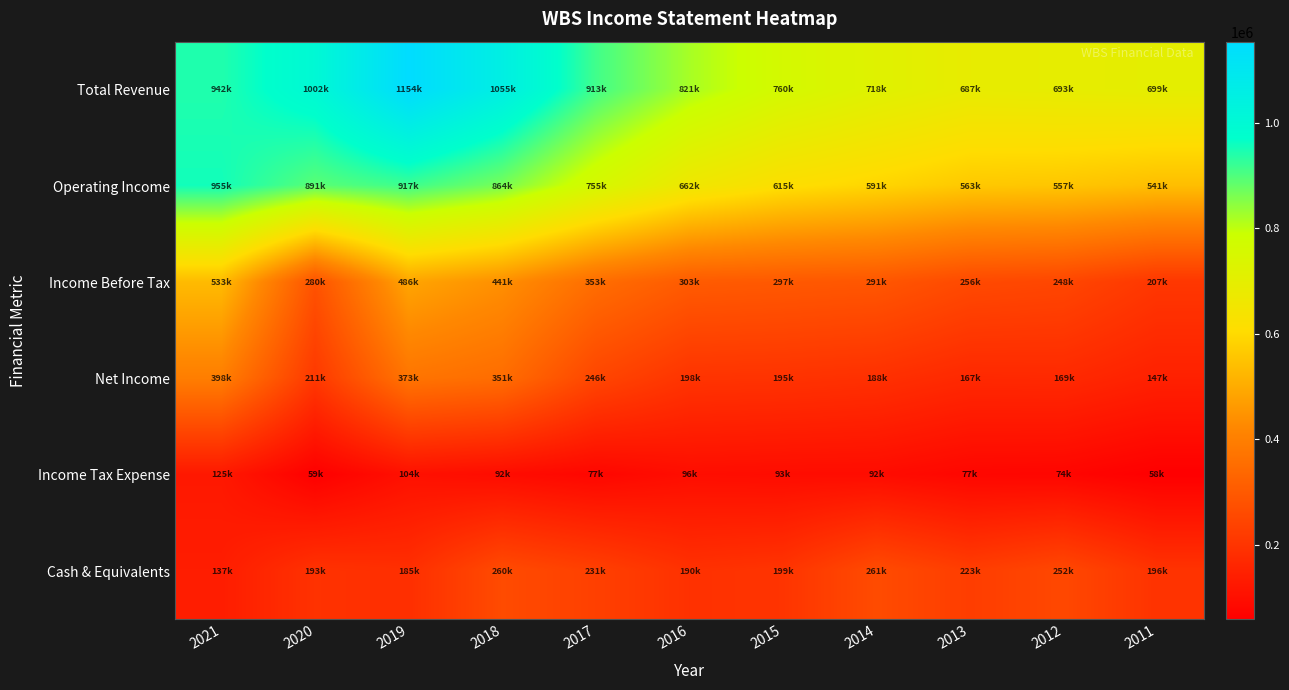

Which series has the largest range (max minus min)?

Total Revenue